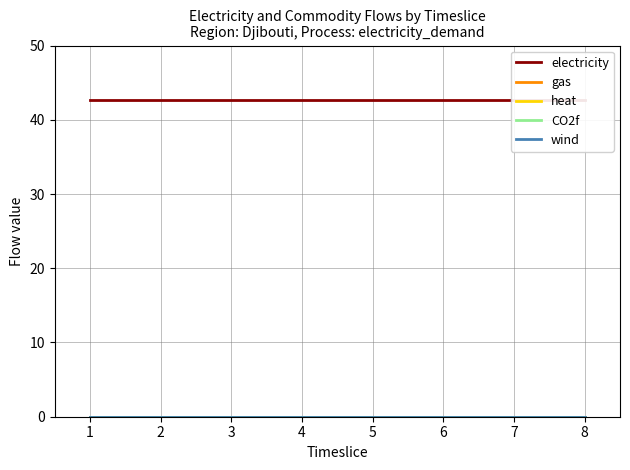

Which series has the widest spread of values?

electricity